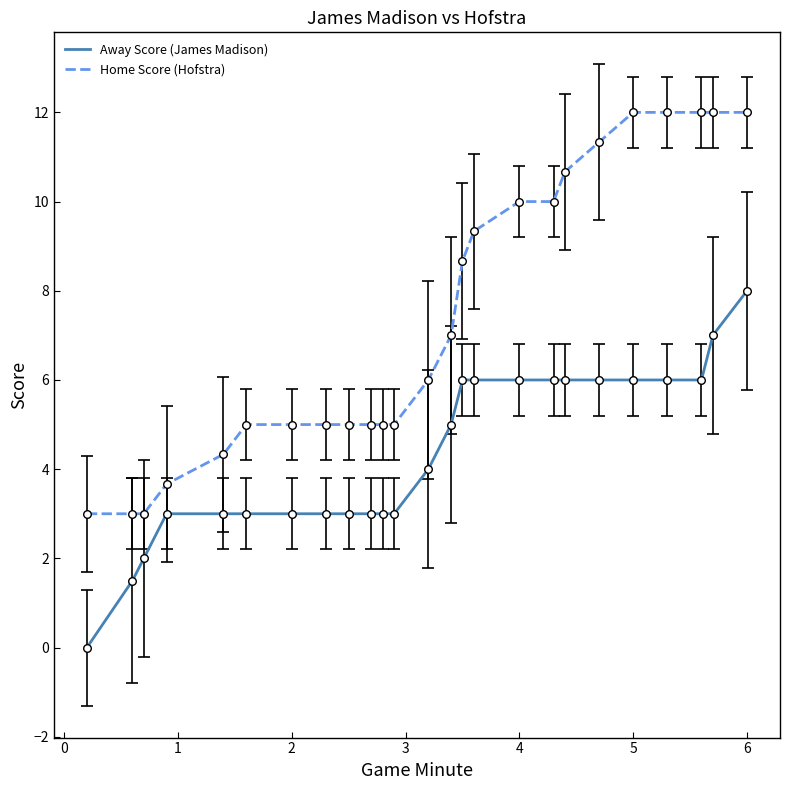

Which series has the largest total across all categories?

Home Score (Hofstra)